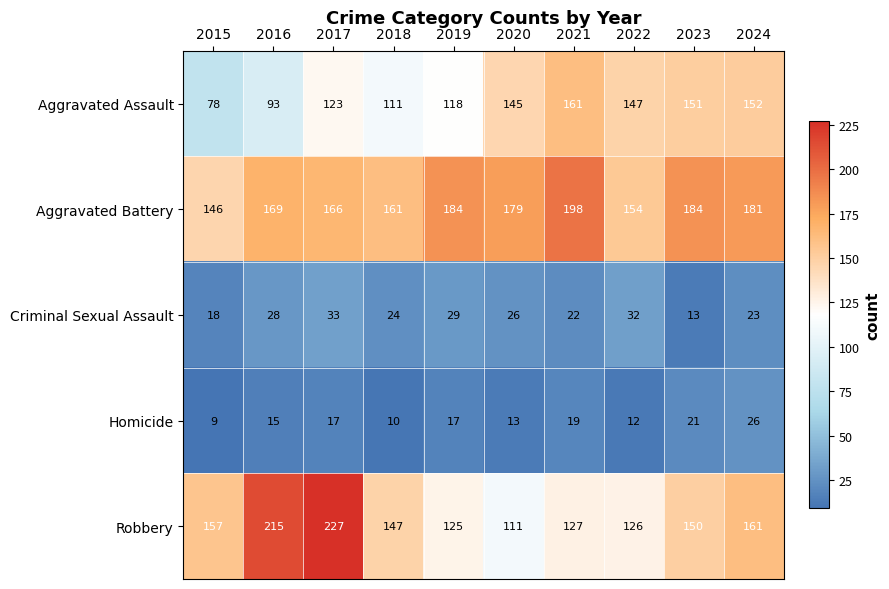

The value of Aggravated Battery at 2017 is 238. True or false?

False